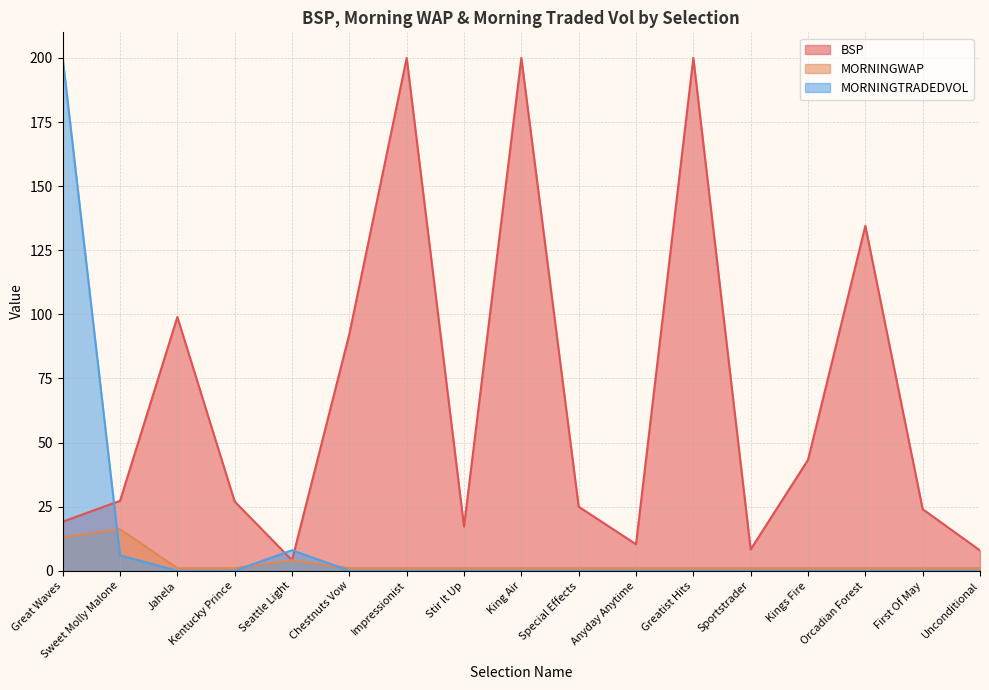

What are all the series names shown in the legend?

BSP, MORNINGWAP, MORNINGTRADEDVOL